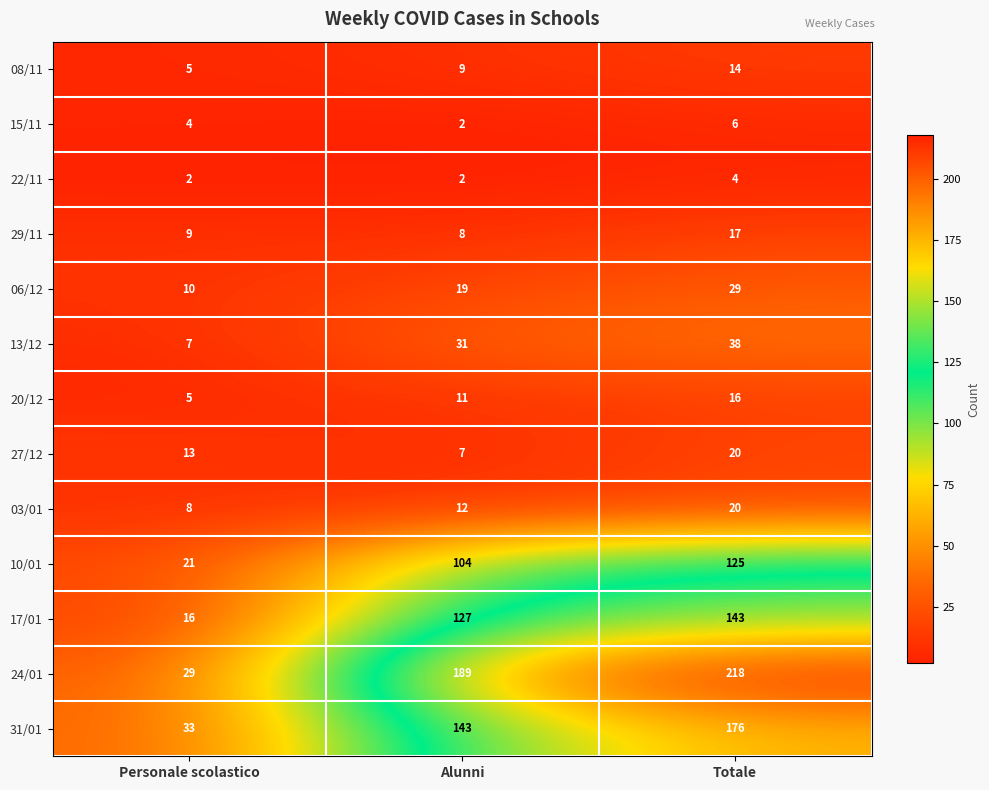

At which category does the chart reach its peak across all series?

Totale